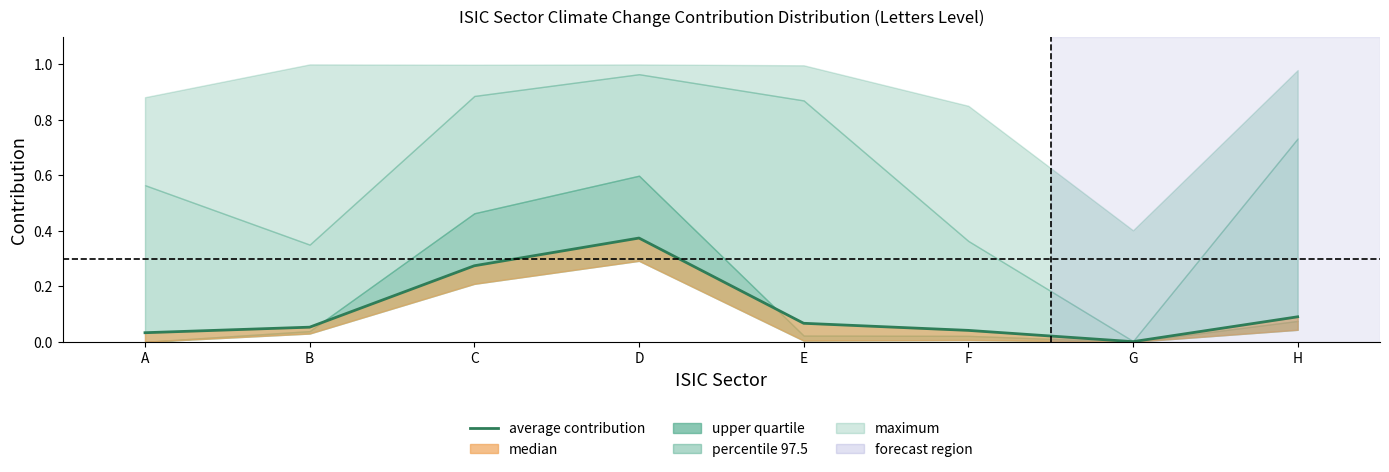

True or false: the data has more than 1 interior local peaks.

False